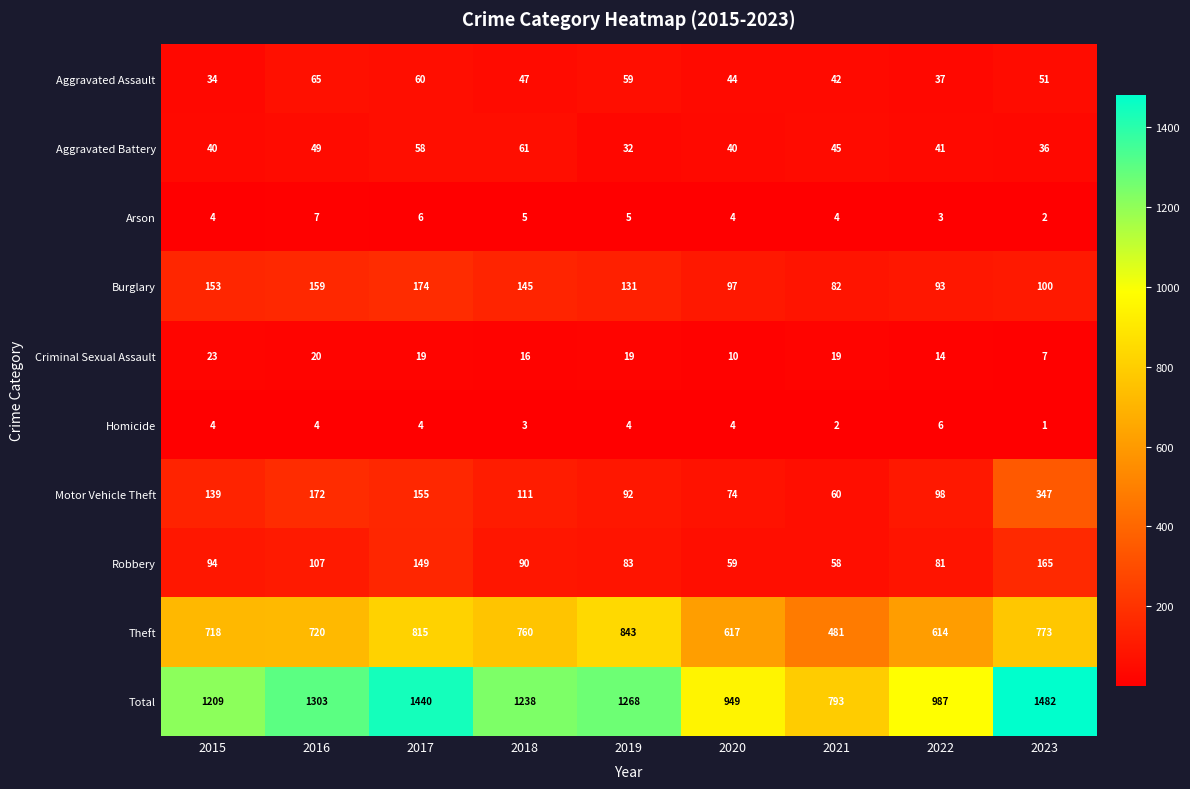

Which series changed the most between 2018 and 2020?

Total